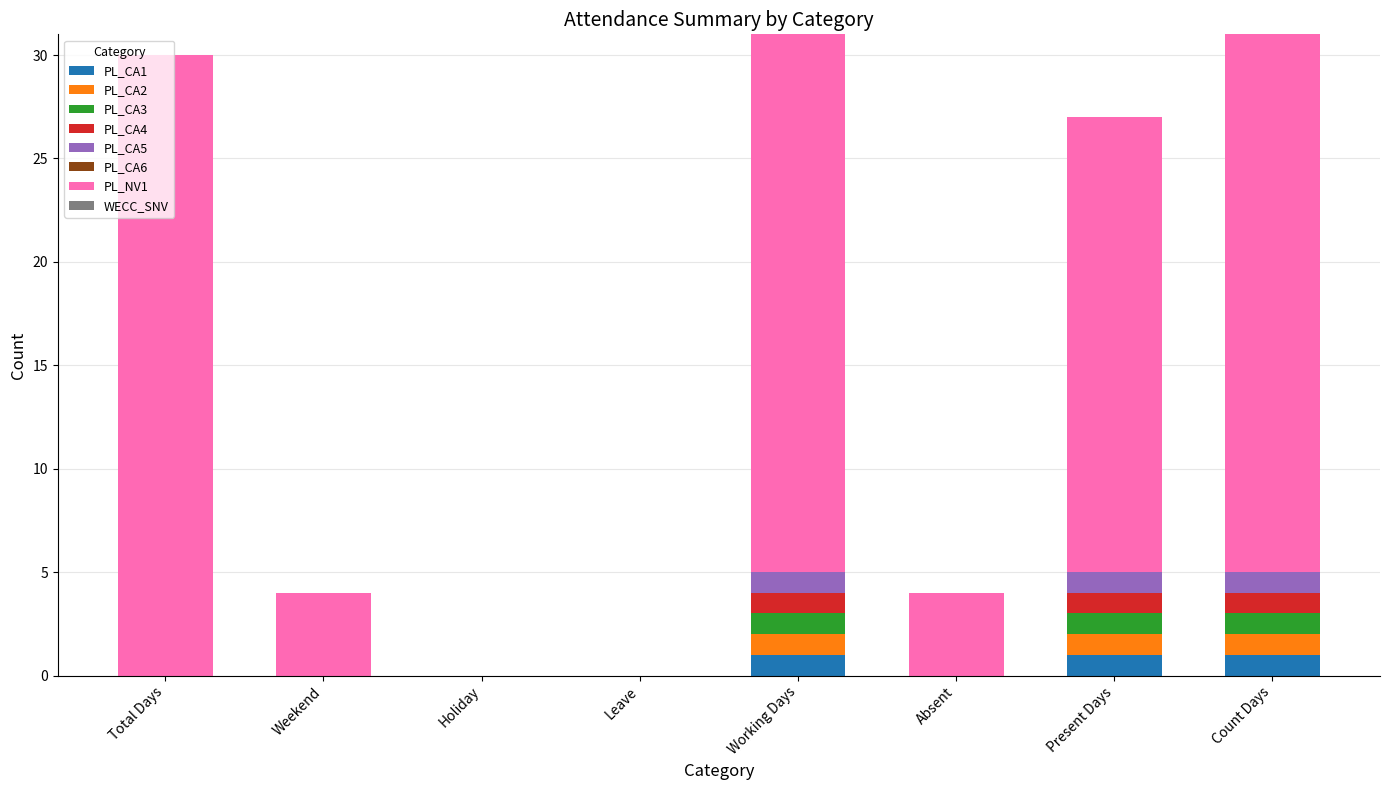

What is the total value across all series at Working Days?

31